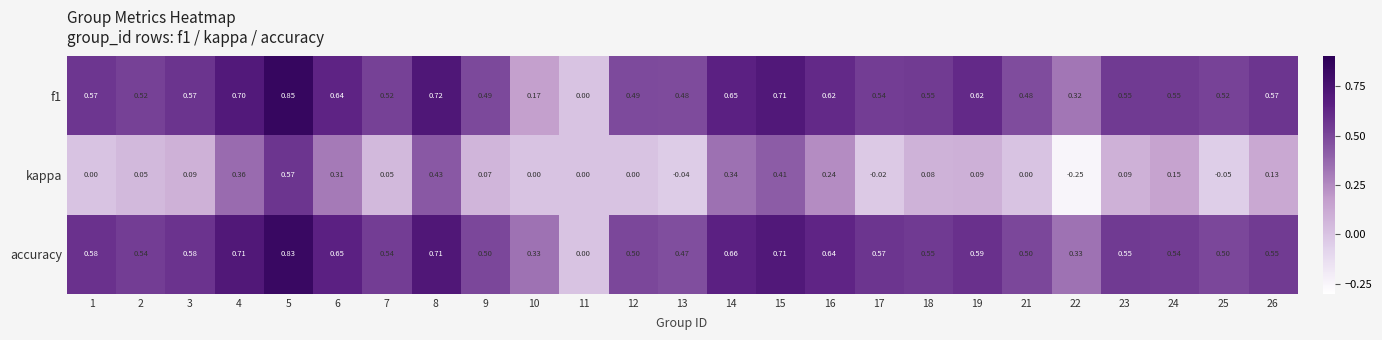

How many values in the accuracy series exceed 0?

24